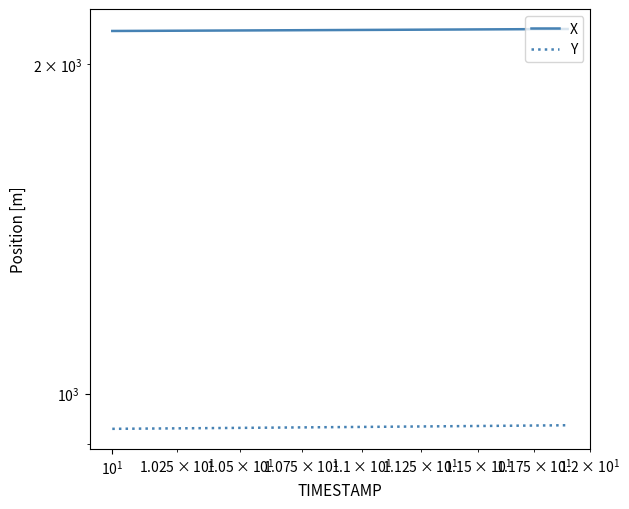

What is the total value across all series at $\mathdefault{10^{1}}$?

3076.4